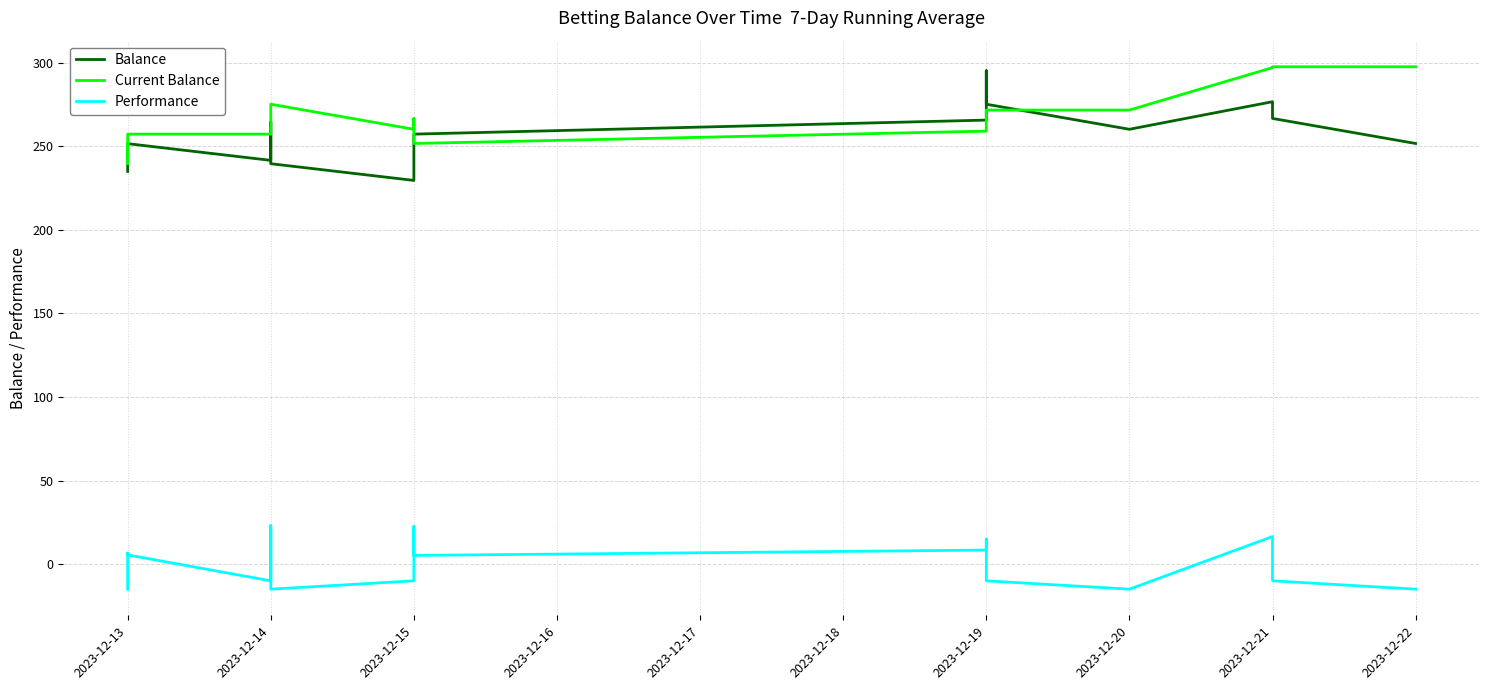

What value does the Balance series have at 2023-12-13?

246.1